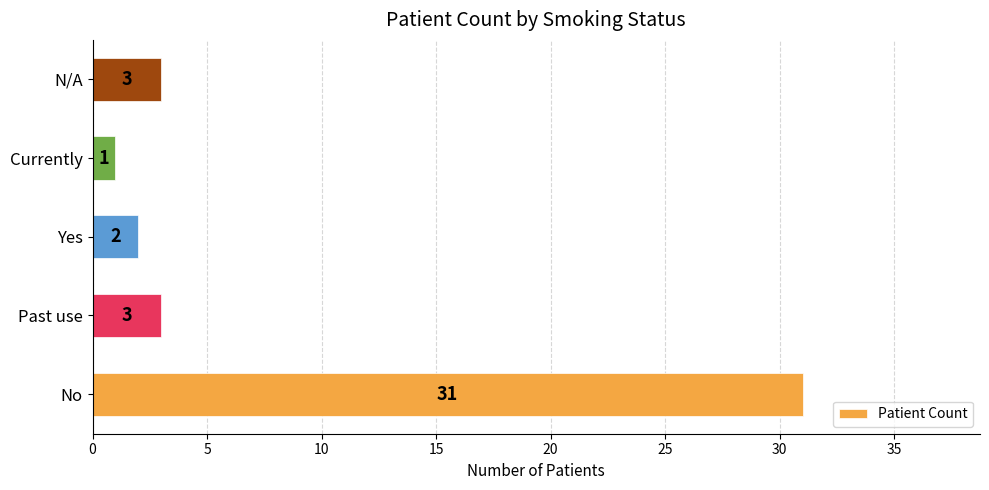

How many bars are there in total?

5